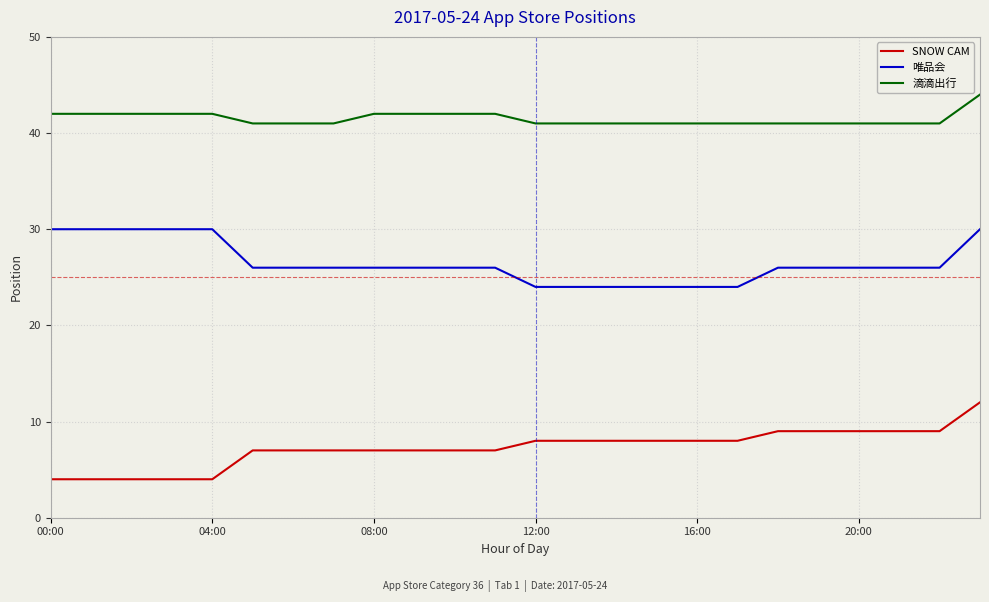

Rank the series by their maximum value, from lowest to highest.

SNOW CAM, 唯品会, 滴滴出行